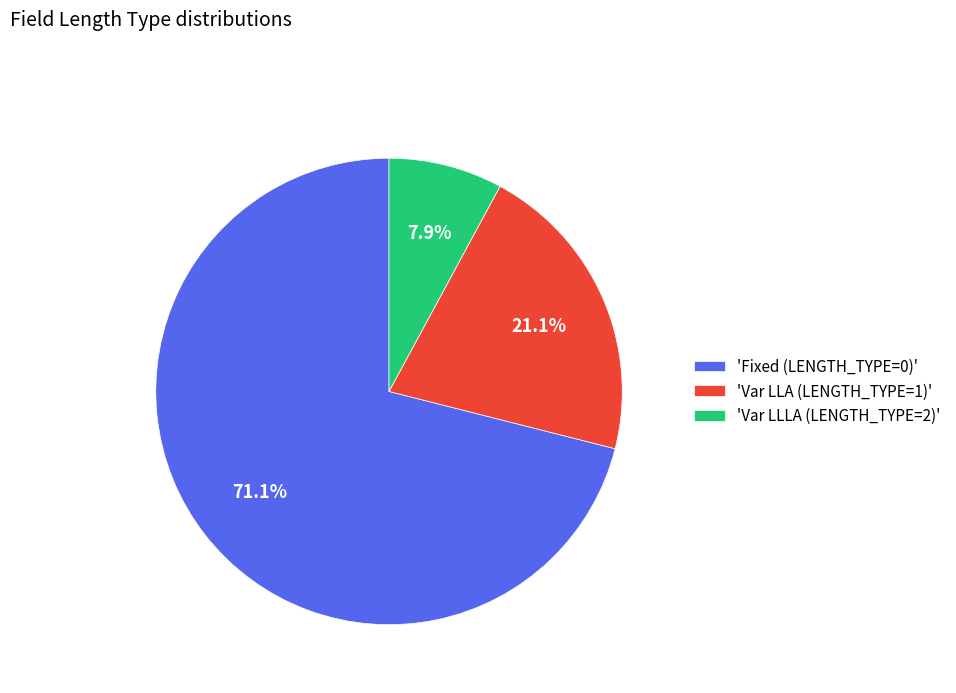

Does 'Var LLA (LENGTH_TYPE=1)' account for over 50% of the chart?

No